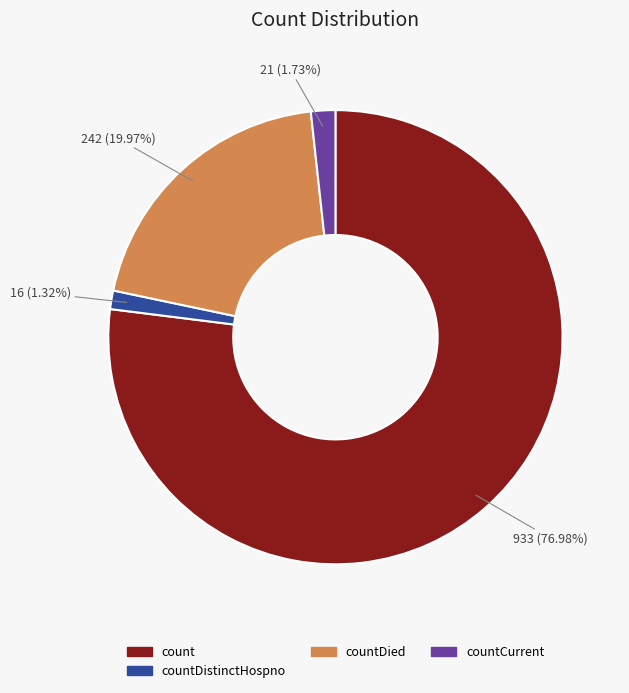

Count the number of slices in the pie.

4